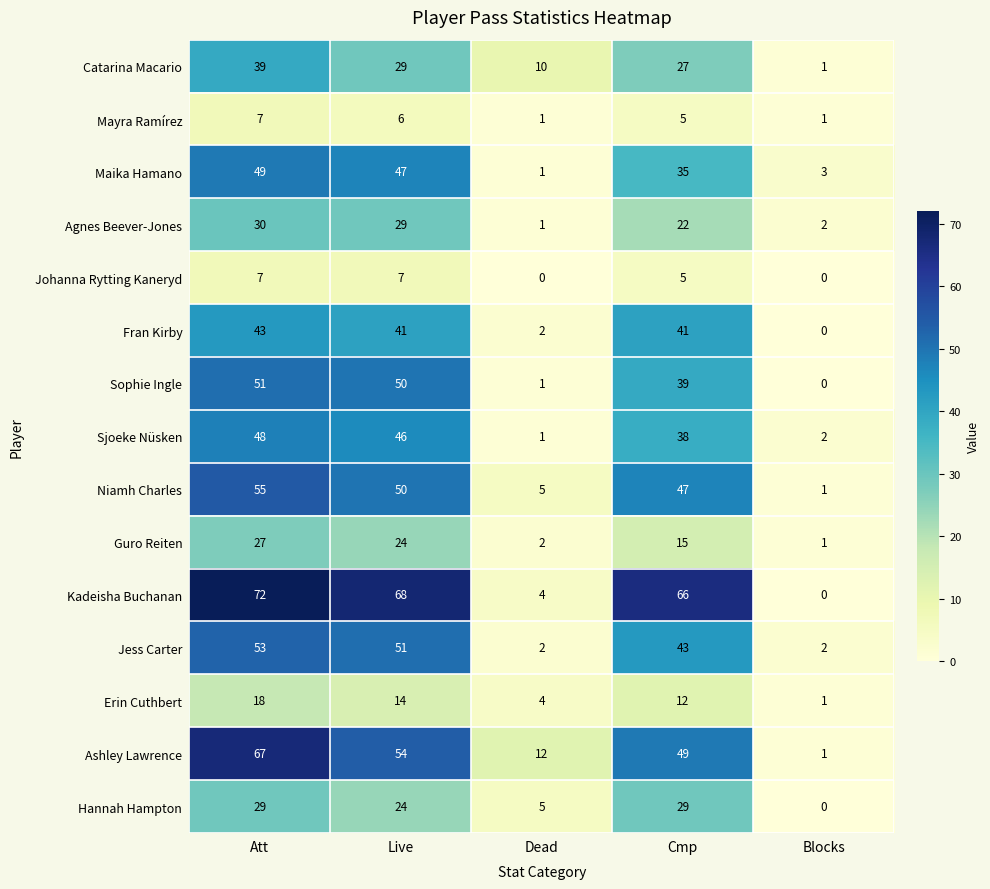

What is the sum of all Sjoeke Nüsken values?

135